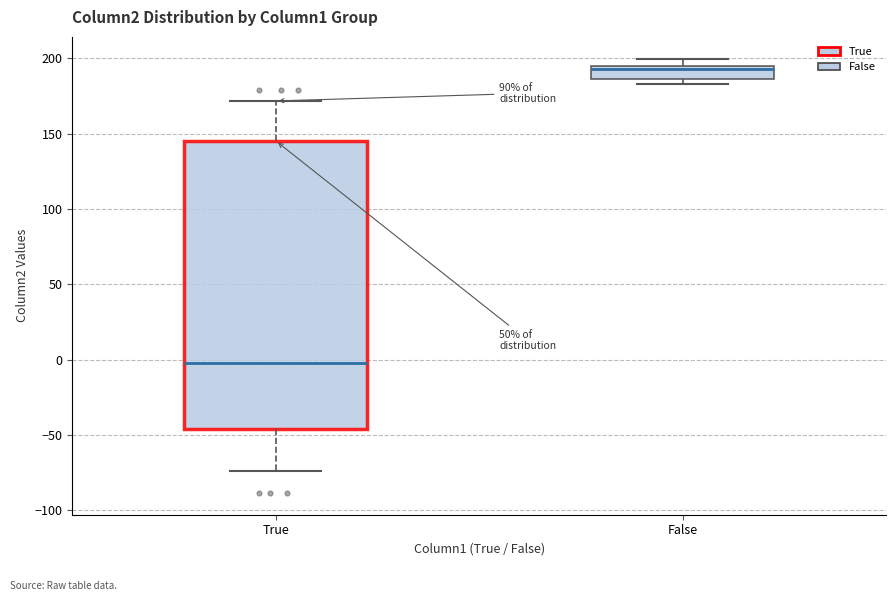

Which box has the lowest median line?

True